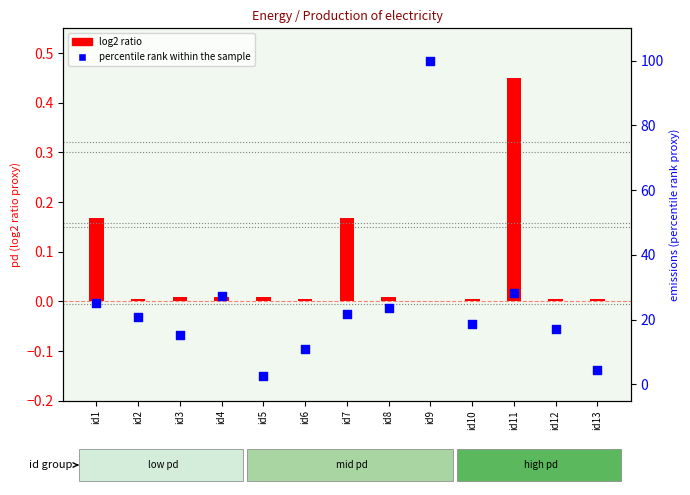

Which series has the widest spread of Y values?

percentile rank within the sample